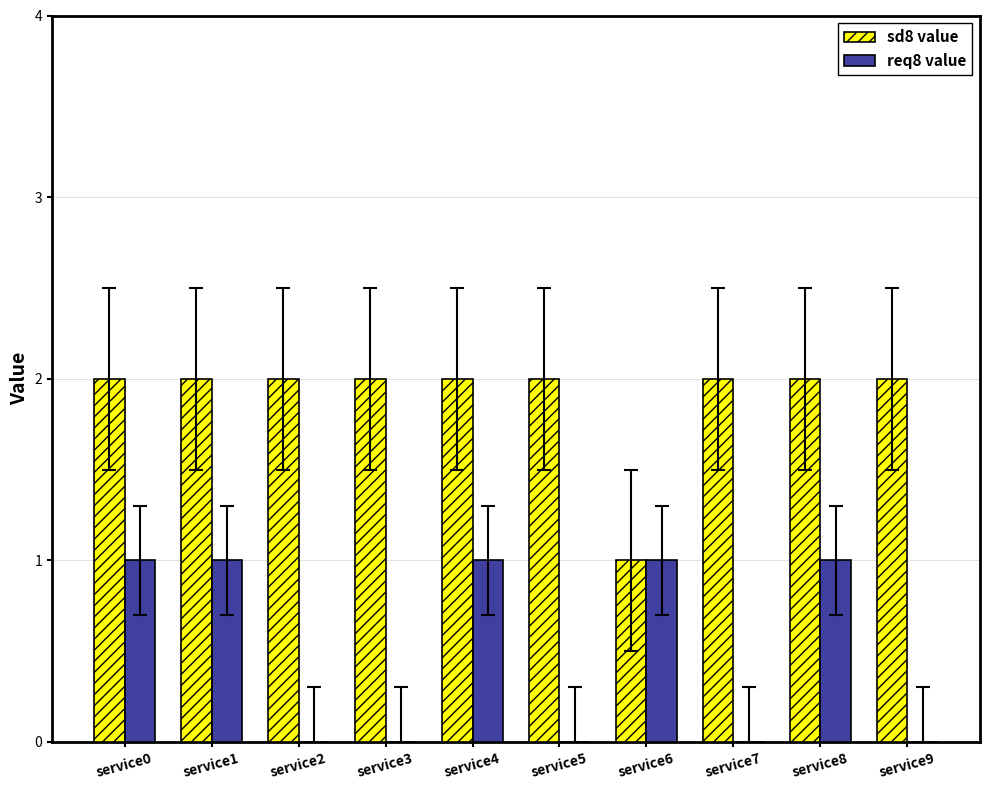

Which series has the largest total across all categories?

sd8 value